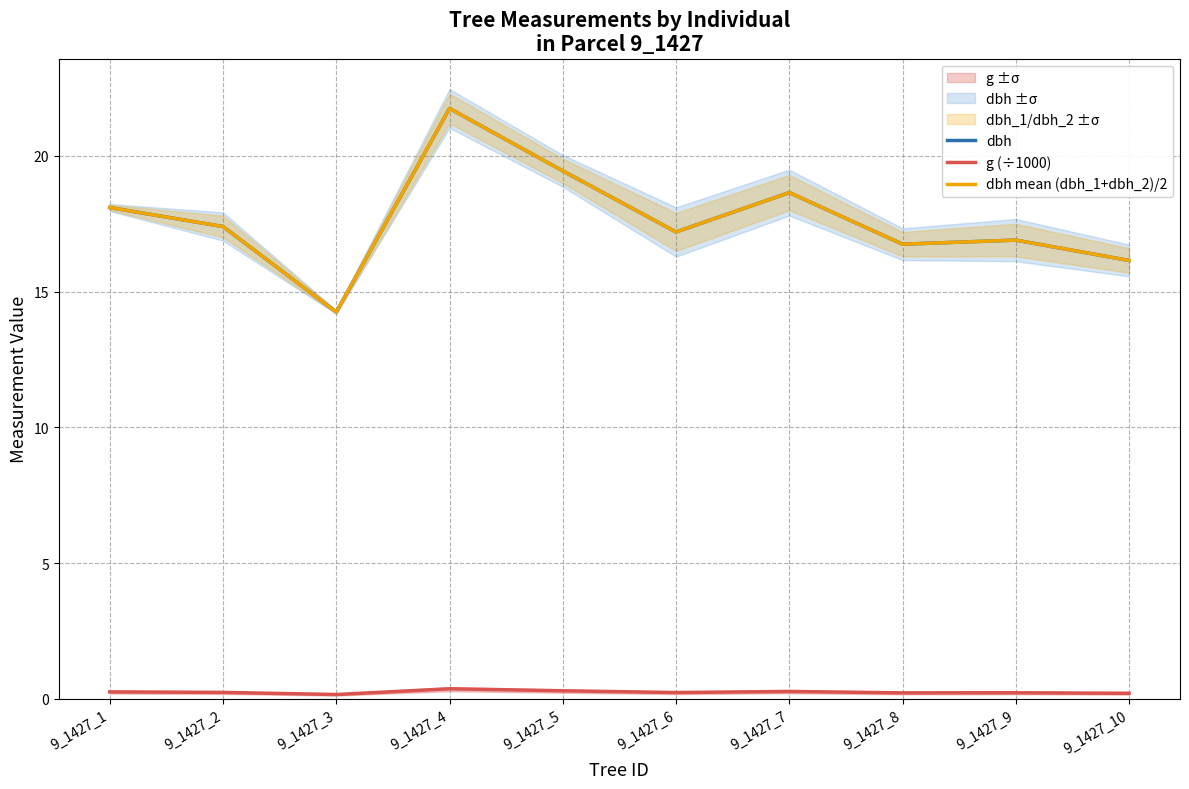

Which category has the lowest value in the dbh mean (dbh_1+dbh_2)/2 series?

9_1427_3